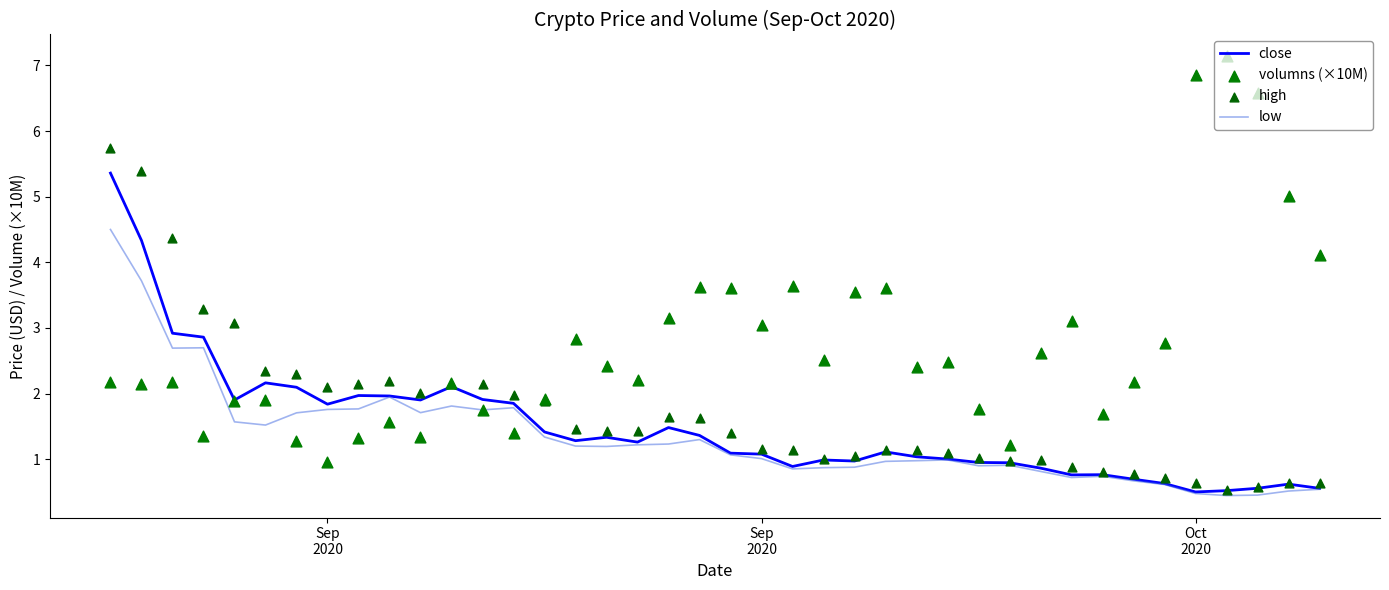

At which category is the sum across all series the highest?

Sep
2020